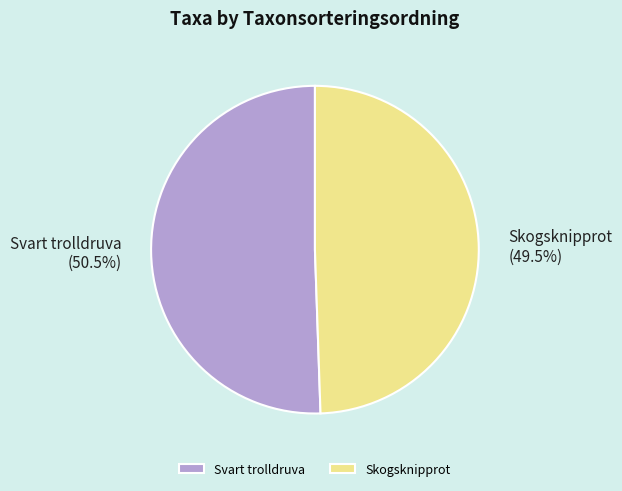

Is Svart trolldruva the majority of the pie?

Yes